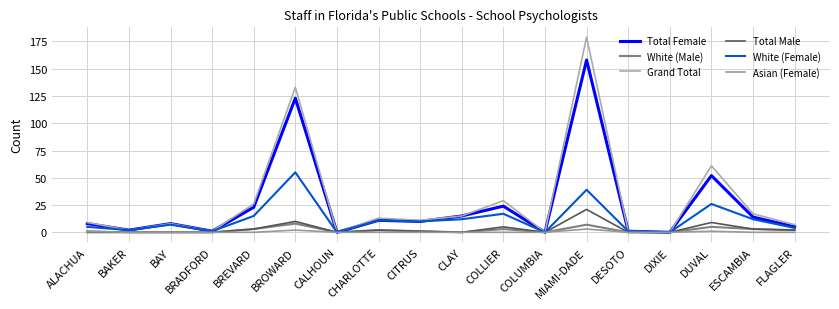

Reading left to right, what are all the values shown in this chart?

Total Female: 8	2	8	1	23	123	0	11	10	15	24	0	158	1	0	52	14	5
White (Male): 0	0	0	0	3	8	0	2	1	0	3	0	7	0	0	5	3	2
Grand Total: 9	2	8	1	26	133	0	13	11	15	29	0	179	1	0	61	17	7
Total Male: 1	0	0	0	3	10	0	2	1	0	5	0	21	0	0	9	3	2
White (Female): 5	2	7	1	15	55	0	11	10	12	17	0	39	1	0	26	12	4
Asian (Female): 1	0	0	0	0	2	0	0	0	0	0	0	3	0	0	1	0	0